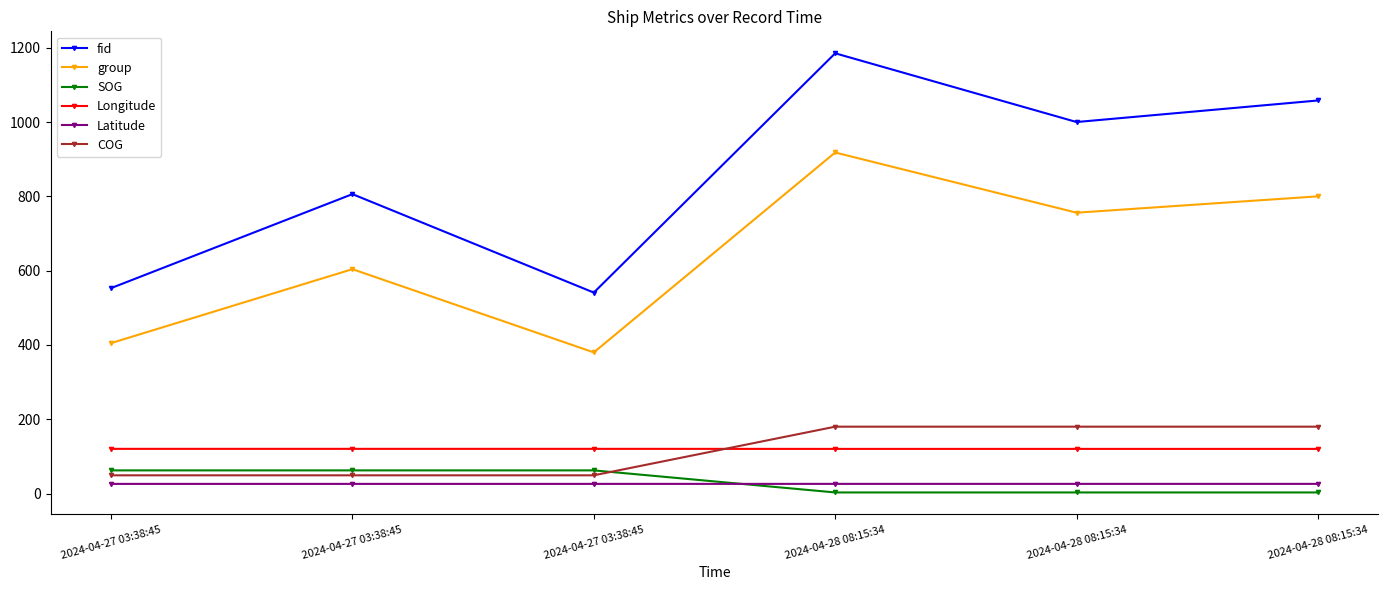

Reading right to left, transcribe all the data shown in this chart.

fid: 2024-04-28 08:15:34=1058.0	2024-04-28 08:15:34=1000.0	2024-04-28 08:15:34=1185.0	2024-04-27 03:38:45=541.0	2024-04-27 03:38:45=806.0	2024-04-27 03:38:45=553.0
group: 2024-04-28 08:15:34=800.0	2024-04-28 08:15:34=756.0	2024-04-28 08:15:34=918.0	2024-04-27 03:38:45=380.0	2024-04-27 03:38:45=604.0	2024-04-27 03:38:45=405.0
SOG: 2024-04-28 08:15:34=3.1	2024-04-28 08:15:34=3.1	2024-04-28 08:15:34=3.1	2024-04-27 03:38:45=62.5	2024-04-27 03:38:45=62.5	2024-04-27 03:38:45=62.5
Longitude: 2024-04-28 08:15:34=120.3	2024-04-28 08:15:34=120.3	2024-04-28 08:15:34=120.3	2024-04-27 03:38:45=120.4	2024-04-27 03:38:45=120.4	2024-04-27 03:38:45=120.4
Latitude: 2024-04-28 08:15:34=26.2	2024-04-28 08:15:34=26.2	2024-04-28 08:15:34=26.2	2024-04-27 03:38:45=26.1	2024-04-27 03:38:45=26.1	2024-04-27 03:38:45=26.1
COG: 2024-04-28 08:15:34=180.1	2024-04-28 08:15:34=180.1	2024-04-28 08:15:34=180.1	2024-04-27 03:38:45=49.2	2024-04-27 03:38:45=49.2	2024-04-27 03:38:45=49.2